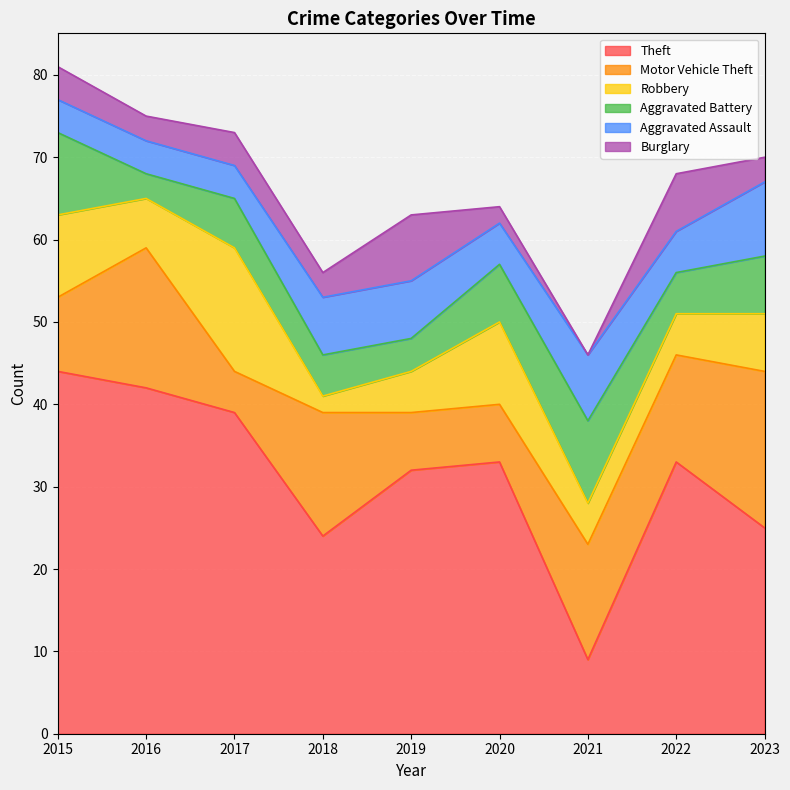

How many distinct data groups are displayed?

6